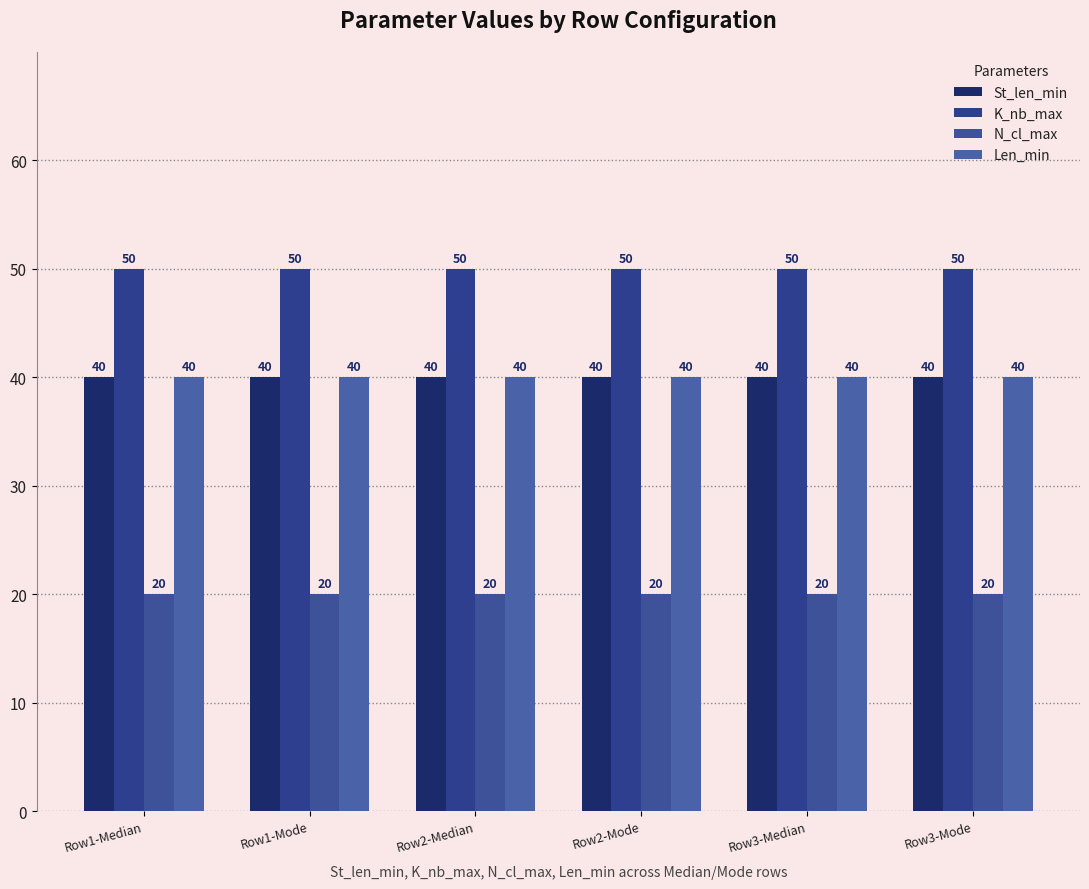

At how many categories does at least one series exceed 21?

6